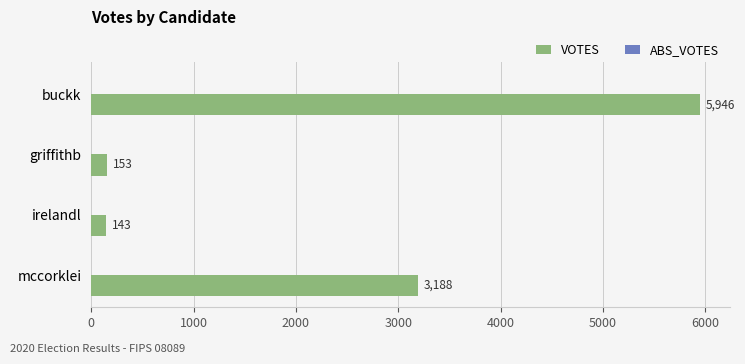

What is the difference between the second highest and minimum values?

3045